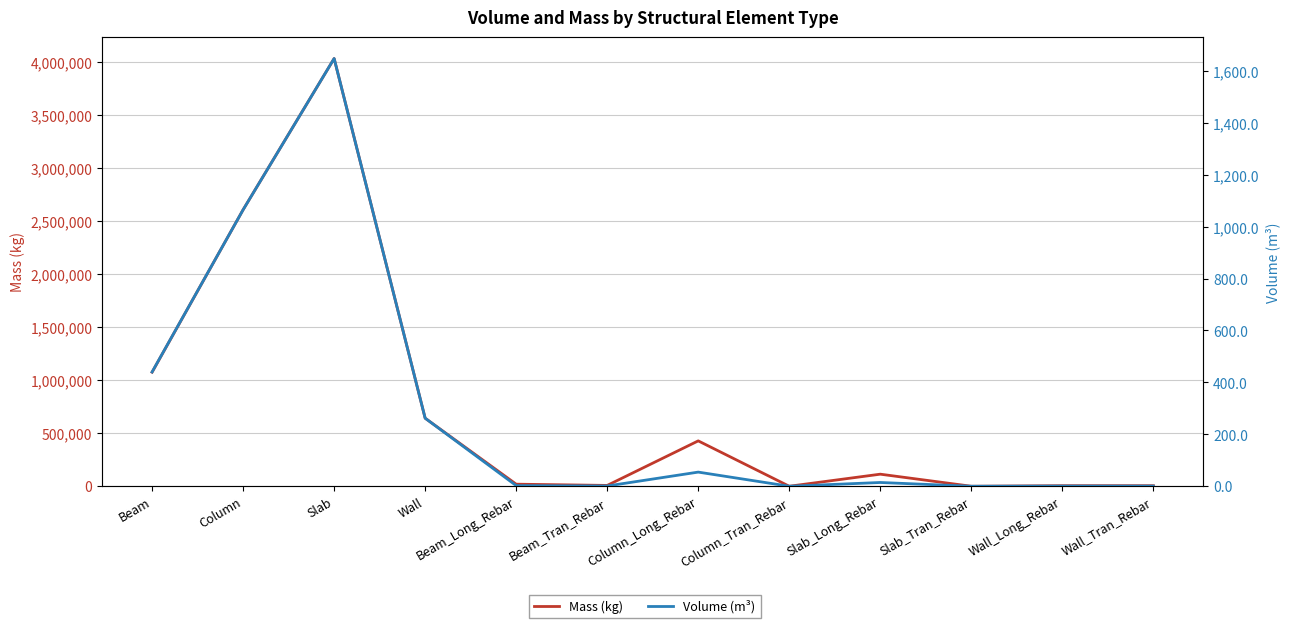

At how many categories does at least one series exceed 3783108?

1